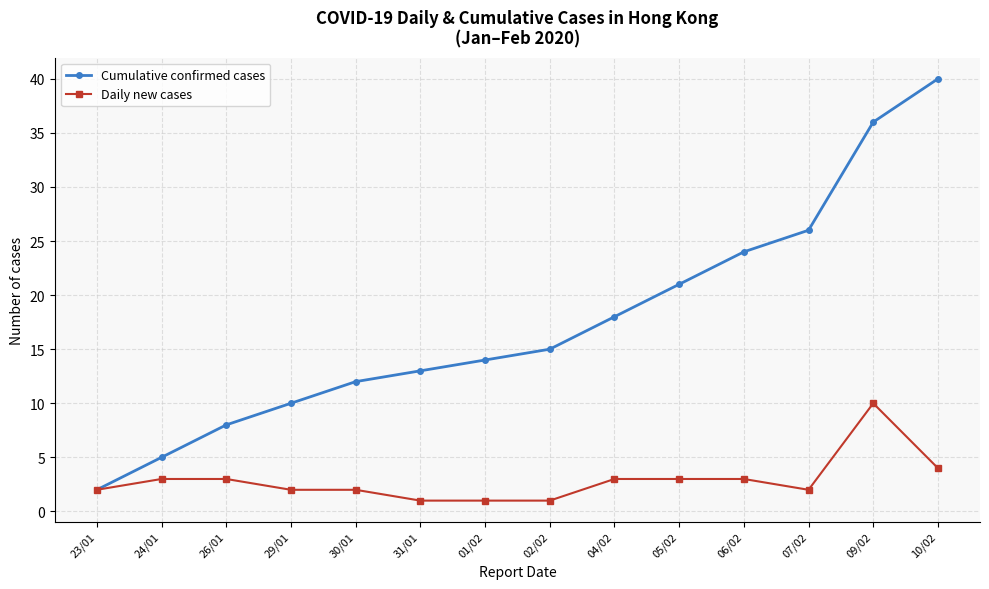

Which series changed the most between 31/01 and 04/02?

Cumulative confirmed cases